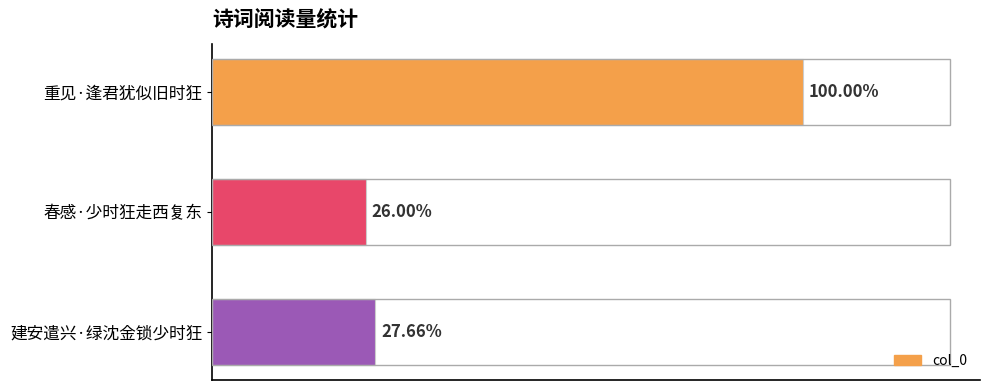

How many values are below 81009?

1